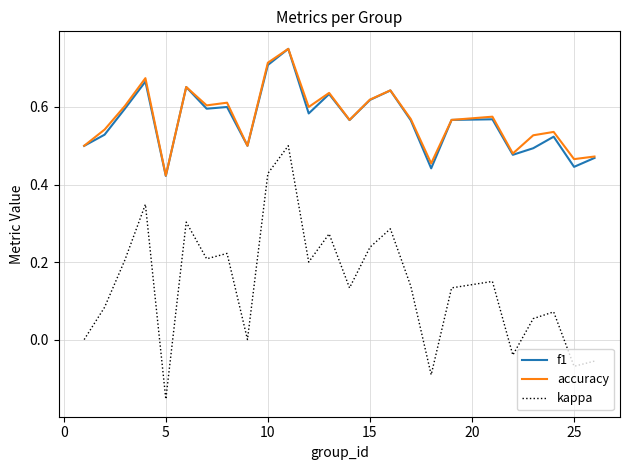

True or false: kappa and accuracy intersect in this chart.

False